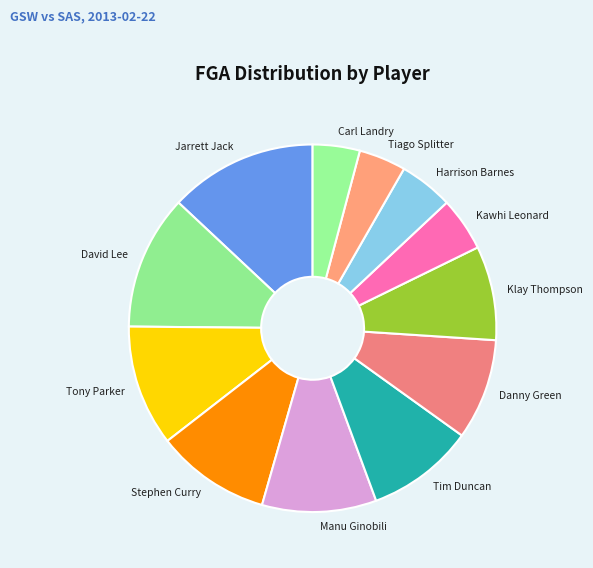

How many segments does this pie chart have?

12